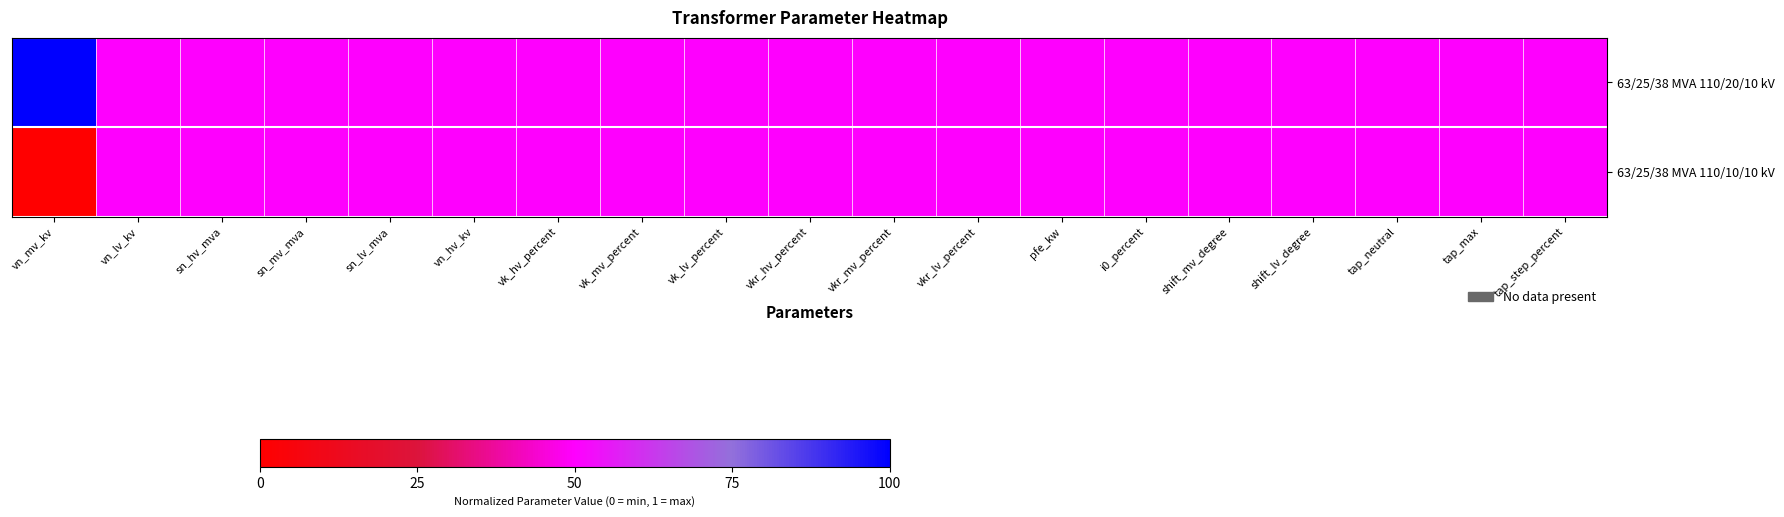

Reading left to right, list all the values displayed in this chart.

63/25/38 MVA 110/20/10 kV: vn_mv_kv=1.0	vn_lv_kv=0.5	sn_hv_mva=0.5	sn_mv_mva=0.5	sn_lv_mva=0.5	vn_hv_kv=0.5	vk_hv_percent=0.5	vk_mv_percent=0.5	vk_lv_percent=0.5	vkr_hv_percent=0.5	vkr_mv_percent=0.5	vkr_lv_percent=0.5	pfe_kw=0.5	i0_percent=0.5	shift_mv_degree=0.5	shift_lv_degree=0.5	tap_neutral=0.5	tap_max=0.5	tap_step_percent=0.5
63/25/38 MVA 110/10/10 kV: vn_mv_kv=0.0	vn_lv_kv=0.5	sn_hv_mva=0.5	sn_mv_mva=0.5	sn_lv_mva=0.5	vn_hv_kv=0.5	vk_hv_percent=0.5	vk_mv_percent=0.5	vk_lv_percent=0.5	vkr_hv_percent=0.5	vkr_mv_percent=0.5	vkr_lv_percent=0.5	pfe_kw=0.5	i0_percent=0.5	shift_mv_degree=0.5	shift_lv_degree=0.5	tap_neutral=0.5	tap_max=0.5	tap_step_percent=0.5